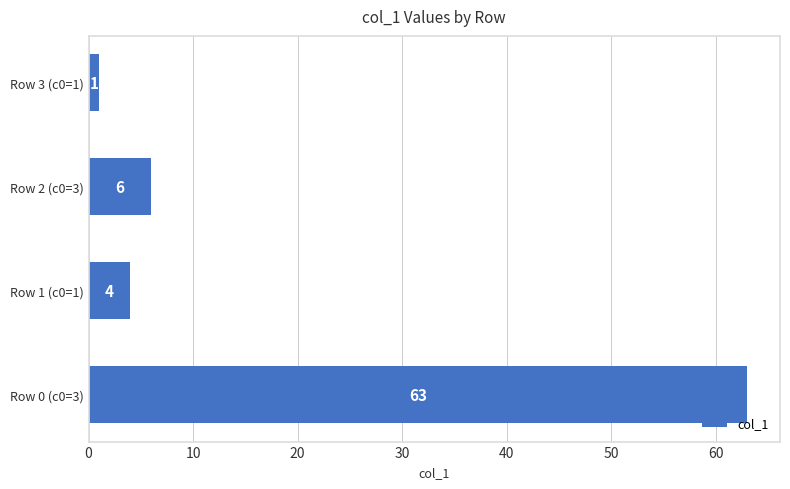

How many data points does each series have?

4